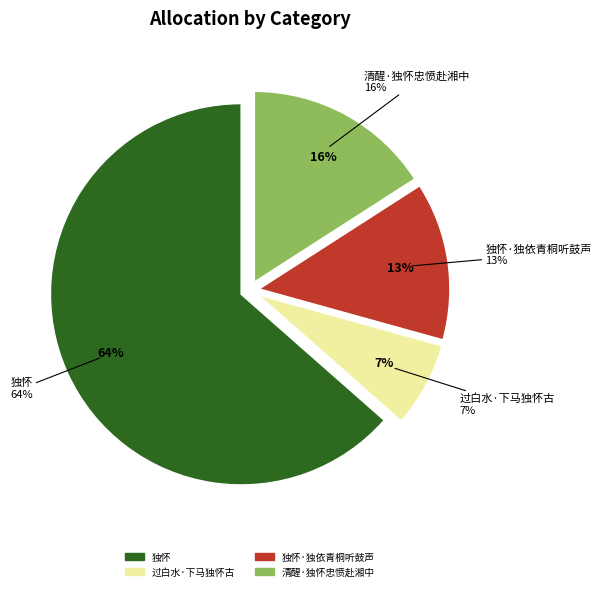

To the nearest percent, what portion does 清醒·独怀忠愤赴湘中 represent?

16%